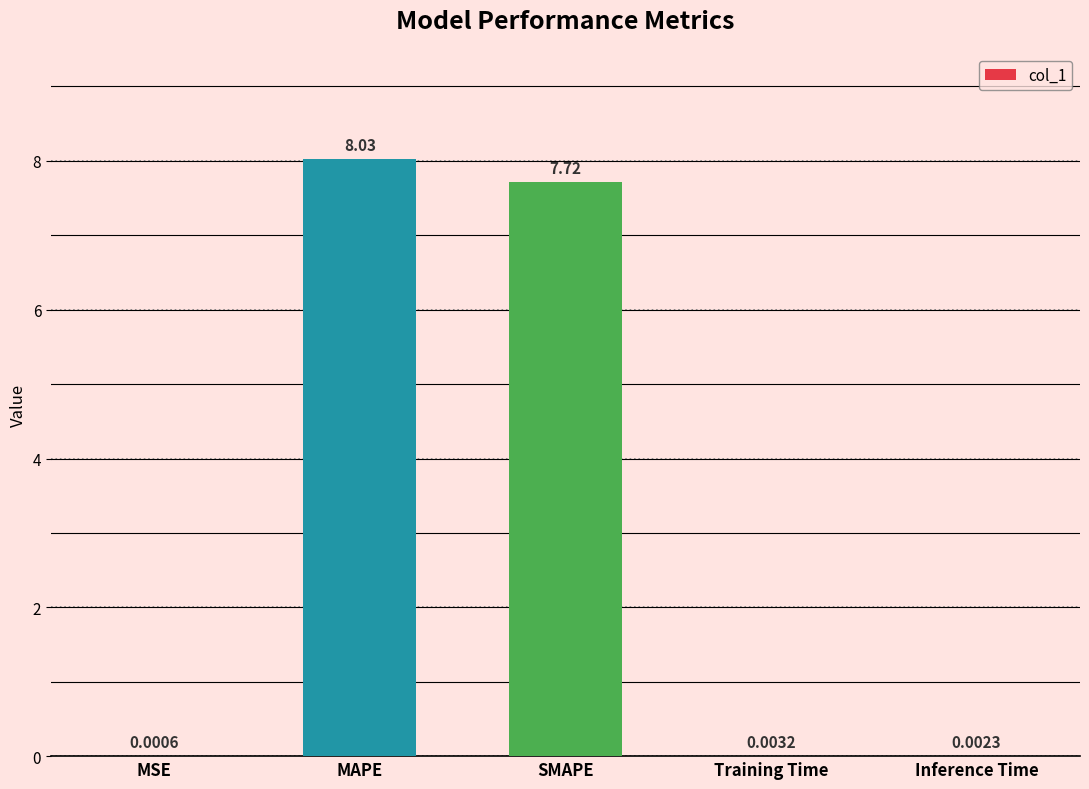

Read the value at SMAPE.

7.7